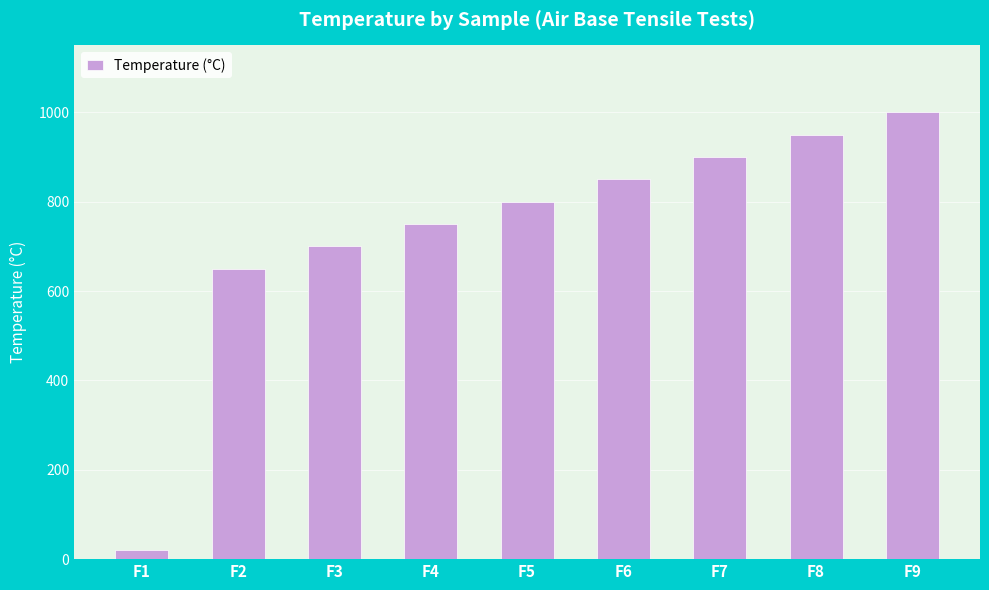

How many bars are there in total?

9